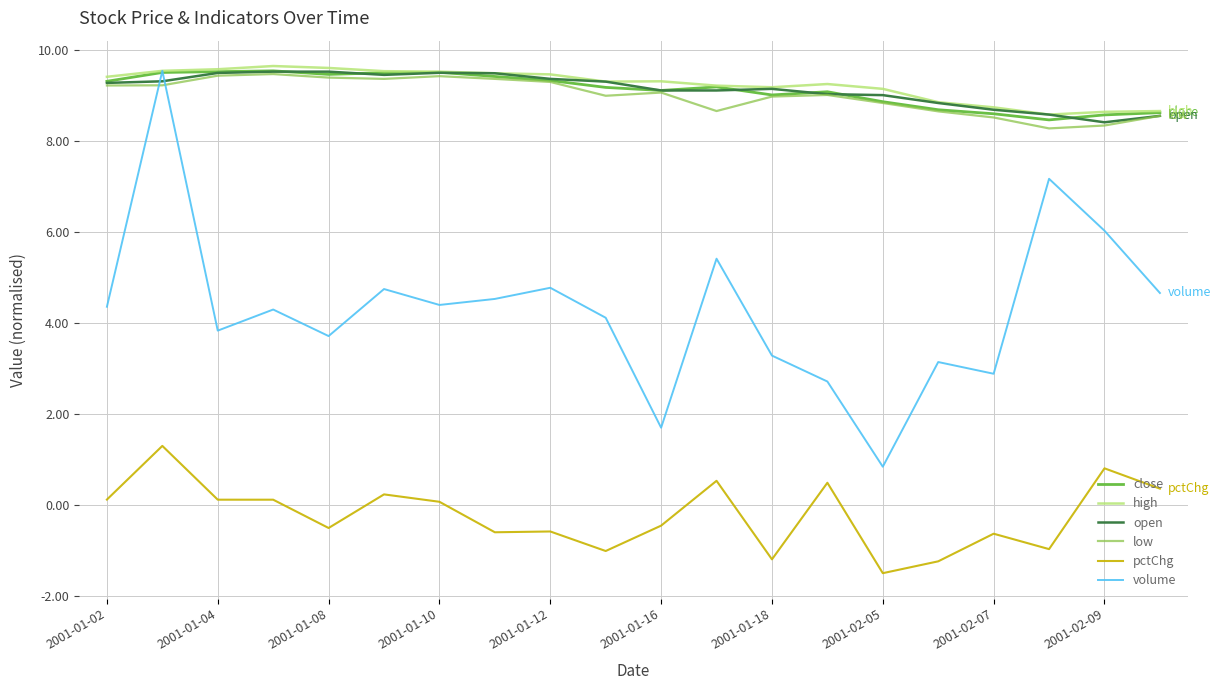

What is the minimum value for pctChg?

-1.5